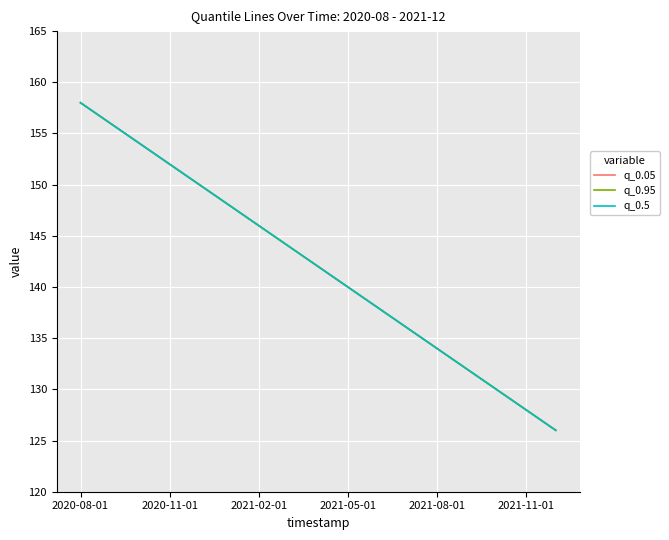

Reading left to right, list all the values displayed in this chart.

q_0.05: 158	156	154	152	150	148	146	144	142	140	138	136	134	132	130	128	126
q_0.95: 158	156	154	152	150	148	146	144	142	140	138	136	134	132	130	128	126
q_0.5: 158	156	154	152	150	148	146	144	142	140	138	136	134	132	130	128	126